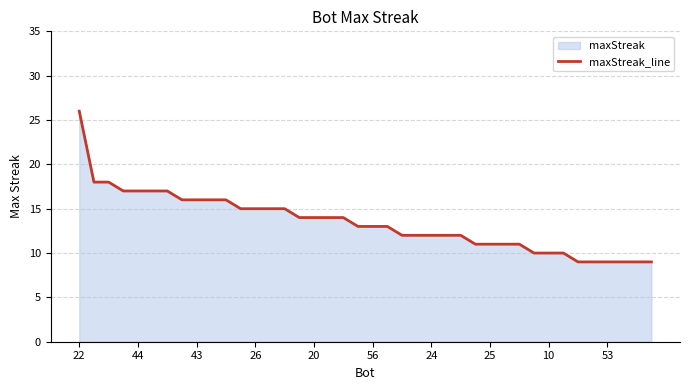

True or false: the data shows 19 at 25.

False